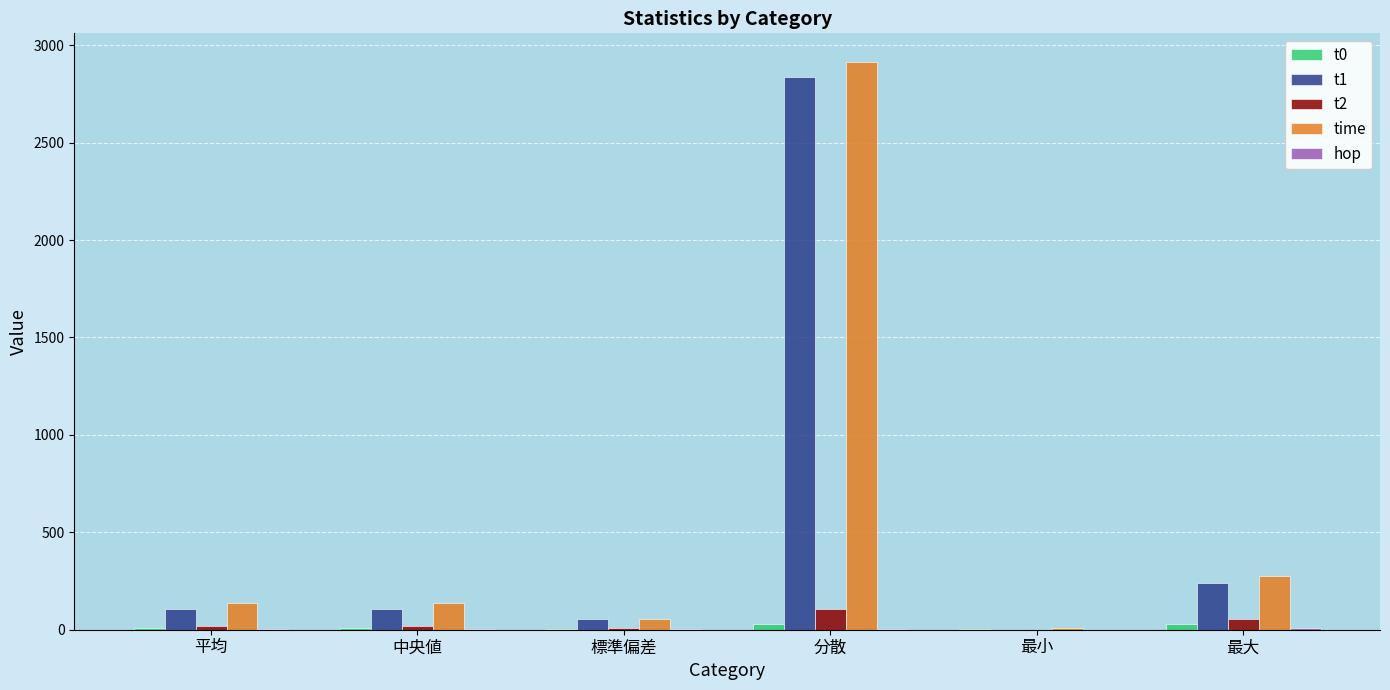

Where is t1 nearest to the value 1417?

最大